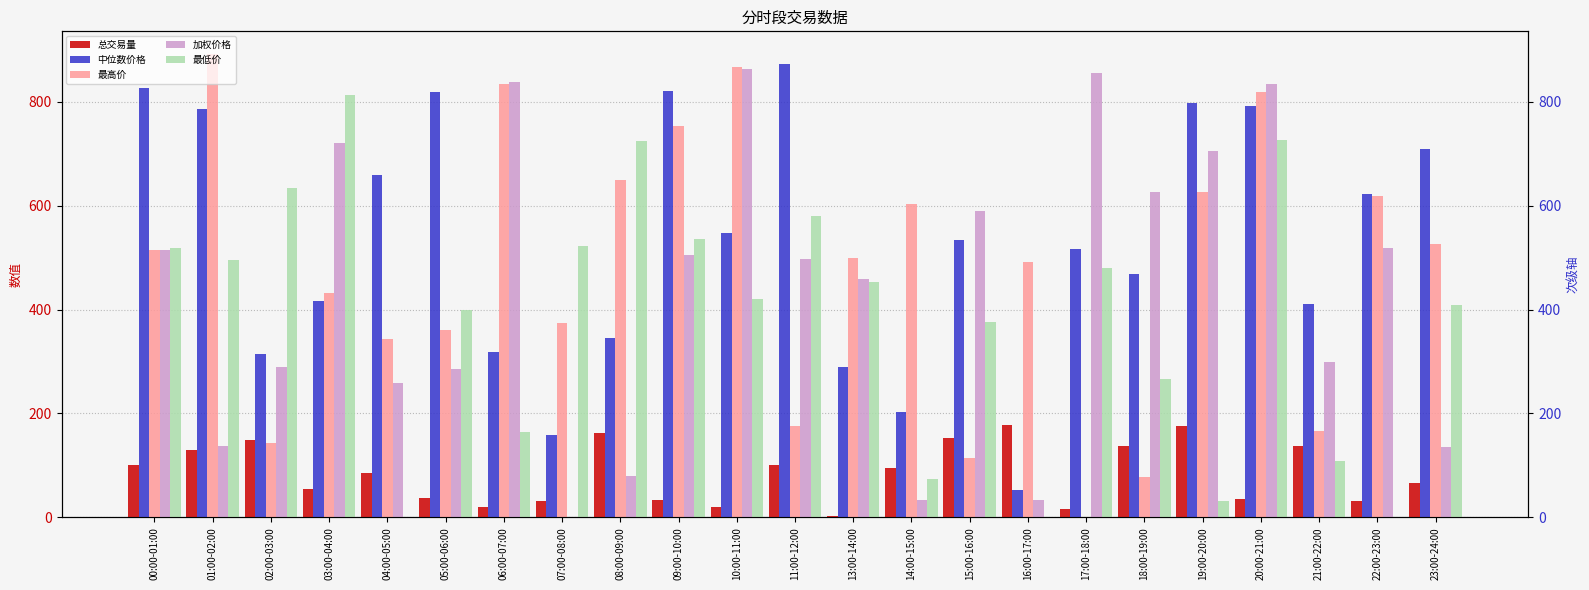

At how many categories does at least one series exceed 163?

23